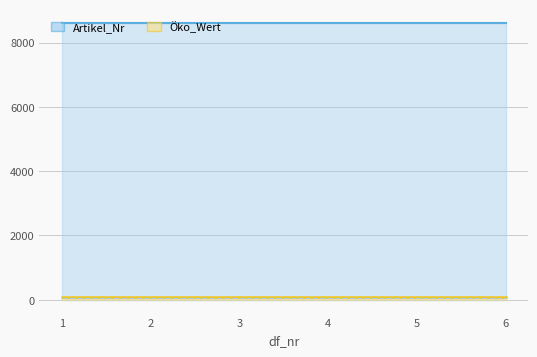

True or false: MAE (scaled) and BIC (scaled) intersect in this chart.

False